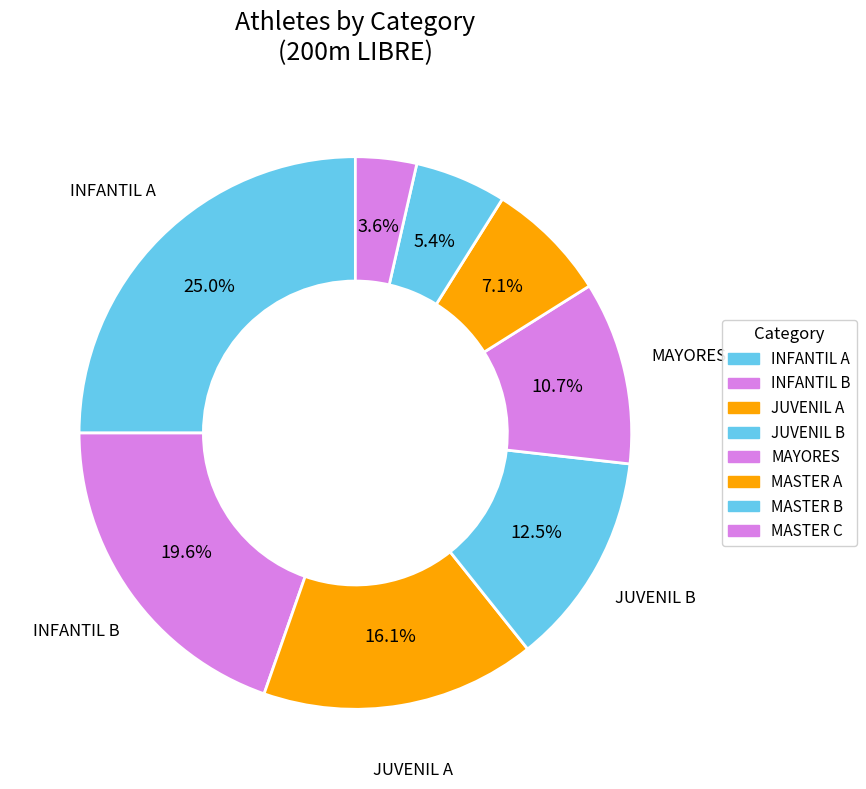

Between MAYORES and MASTER A, which is larger?

MAYORES